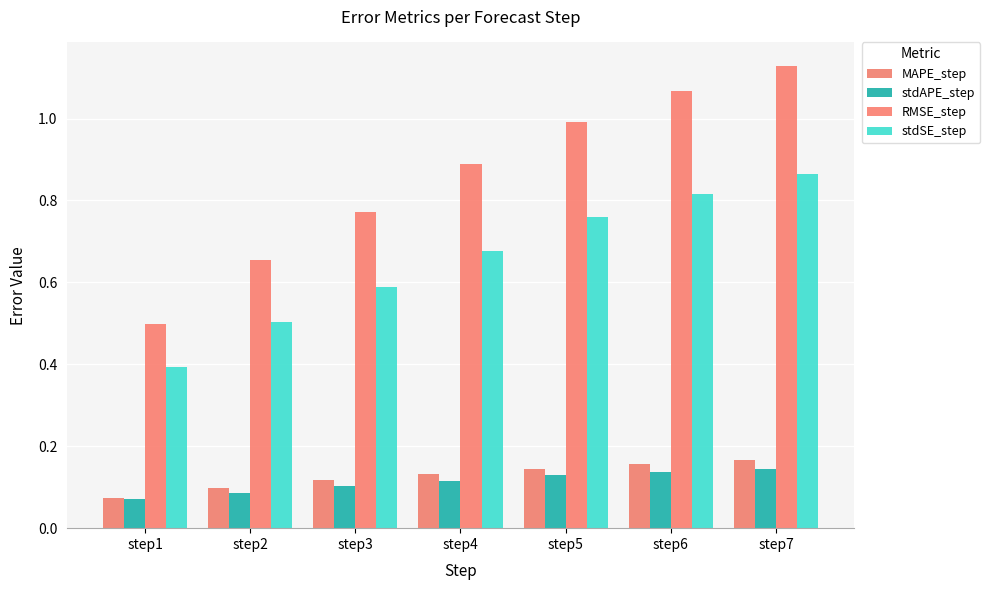

Count the number of data series in this chart.

4